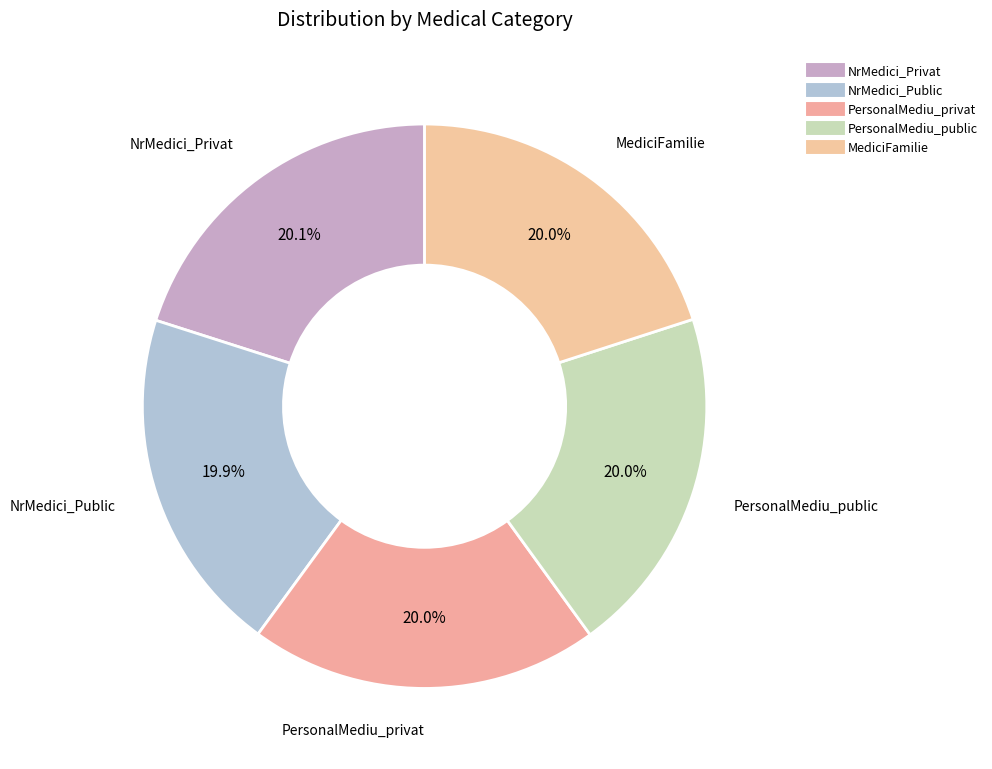

Which slice is the largest?

NrMedici_Privat